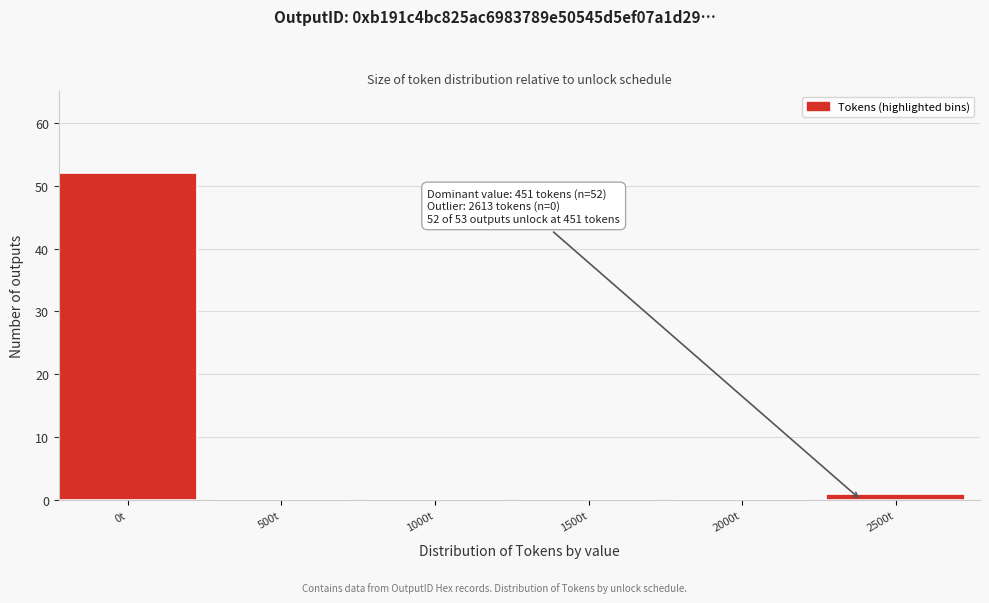

Reading left to right, extract all data points from this chart.

0t=52	500t=0	1000t=0	1500t=0	2000t=0	2500t=1